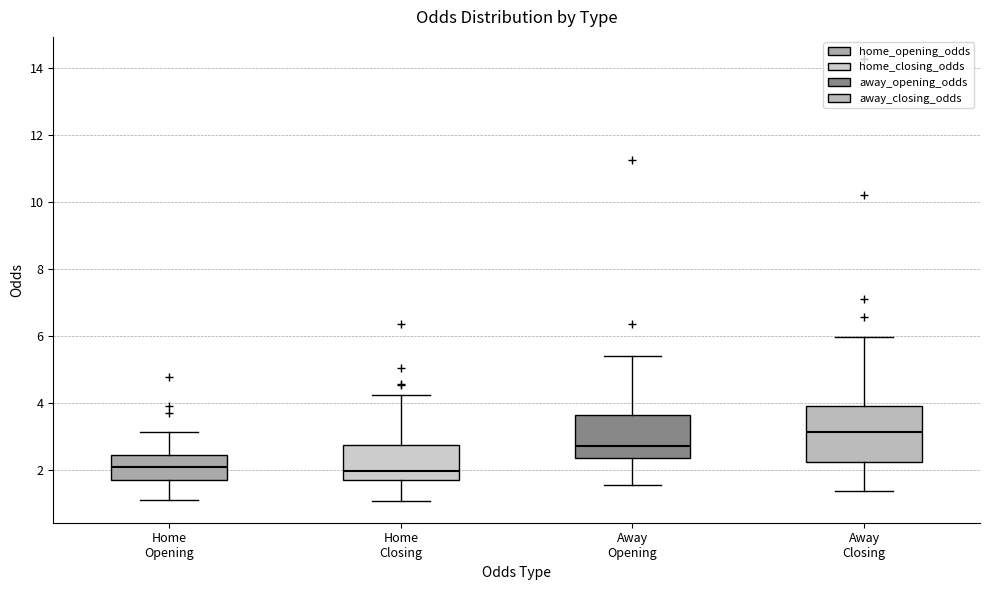

Which box's median line is the highest?

Away Closing